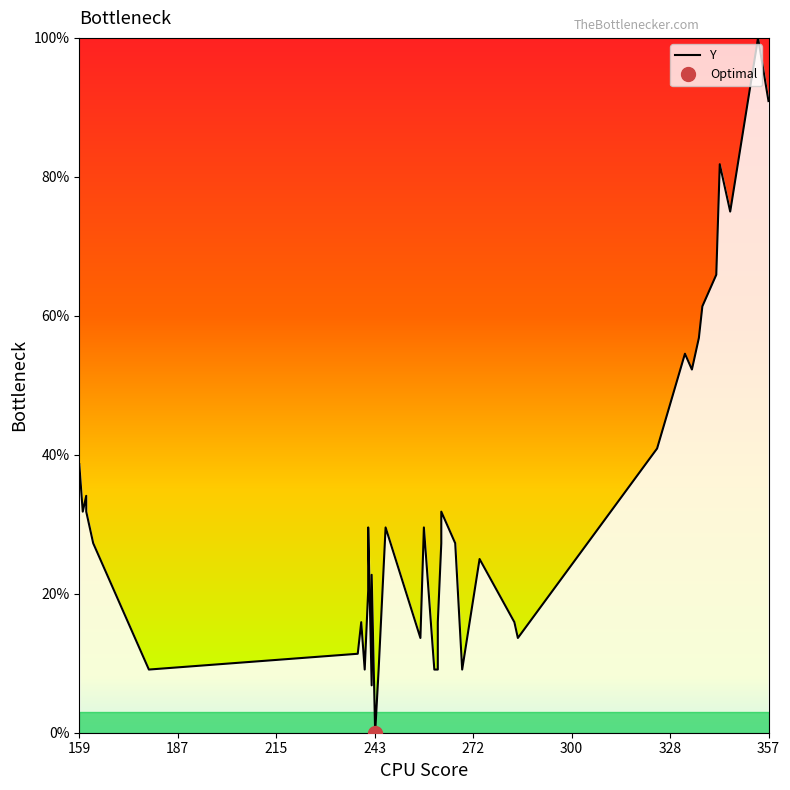

How many data points are less than 29?

20